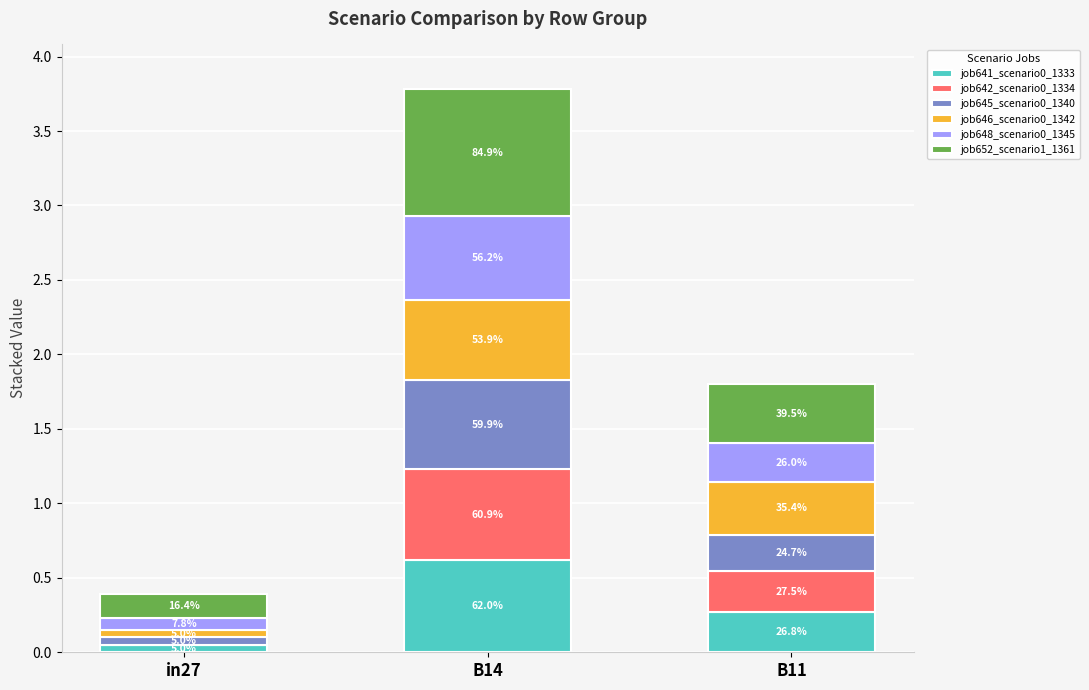

What is the sum of the job641_scenario0_1333 values at in27 and B14?

0.7